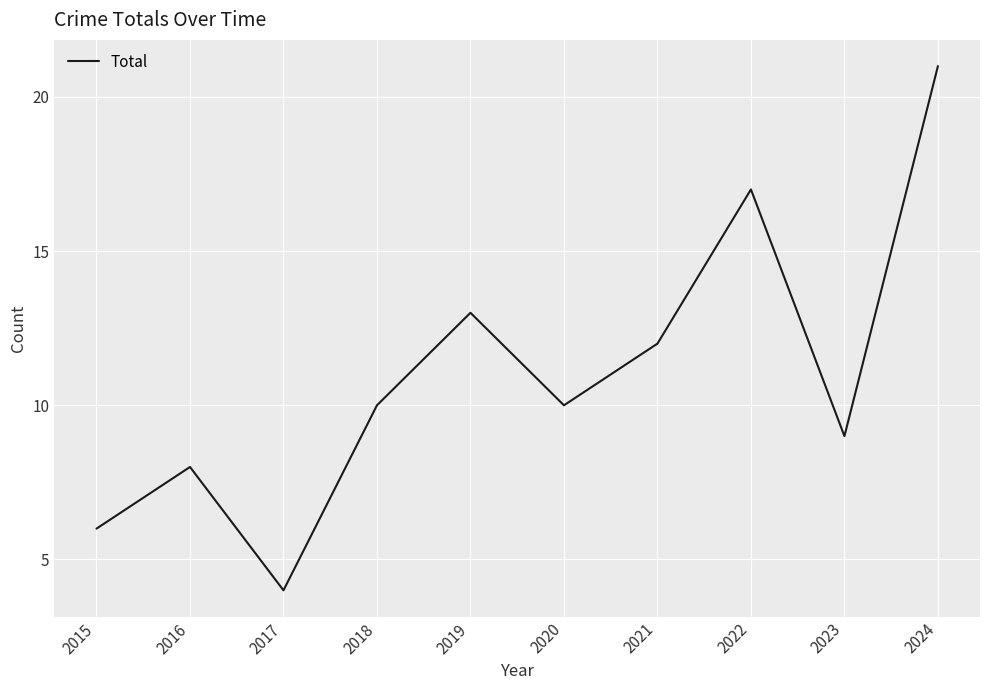

How many series are shown in this chart?

1